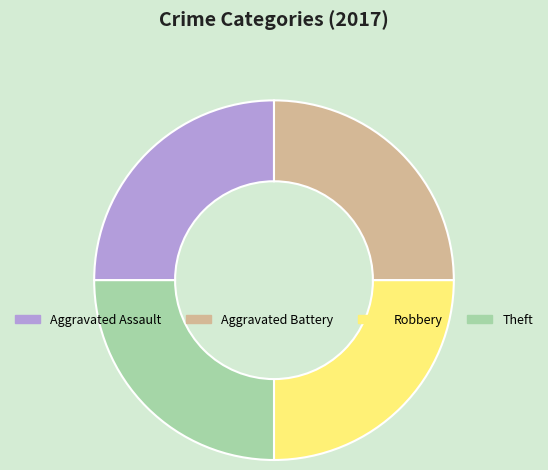

What is the ratio of the value at Robbery to the value at Theft?

1.0